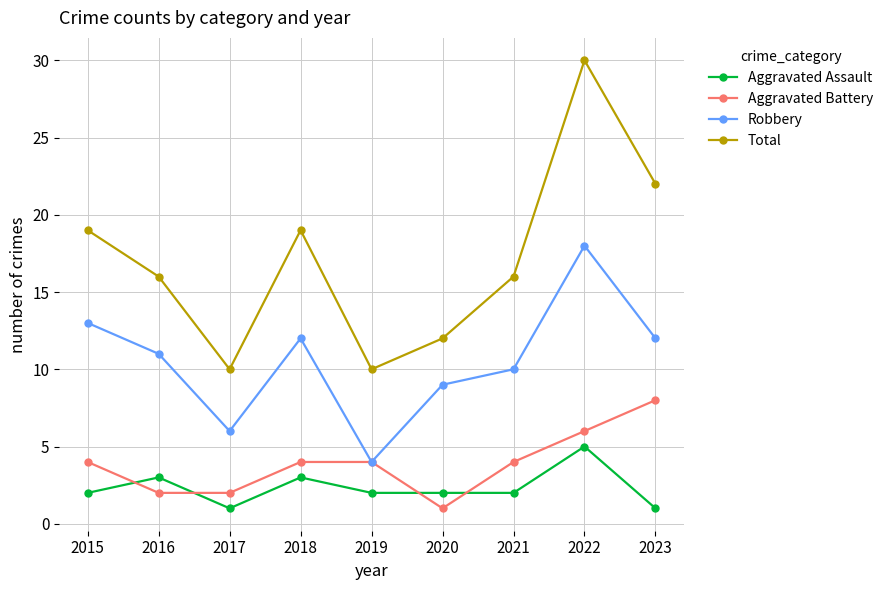

Reading left to right, list all the values displayed in this chart.

Aggravated Assault: 2015=2	2016=3	2017=1	2018=3	2019=2	2020=2	2021=2	2022=5	2023=1
Aggravated Battery: 2015=4	2016=2	2017=2	2018=4	2019=4	2020=1	2021=4	2022=6	2023=8
Robbery: 2015=13	2016=11	2017=6	2018=12	2019=4	2020=9	2021=10	2022=18	2023=12
Total: 2015=19	2016=16	2017=10	2018=19	2019=10	2020=12	2021=16	2022=30	2023=22